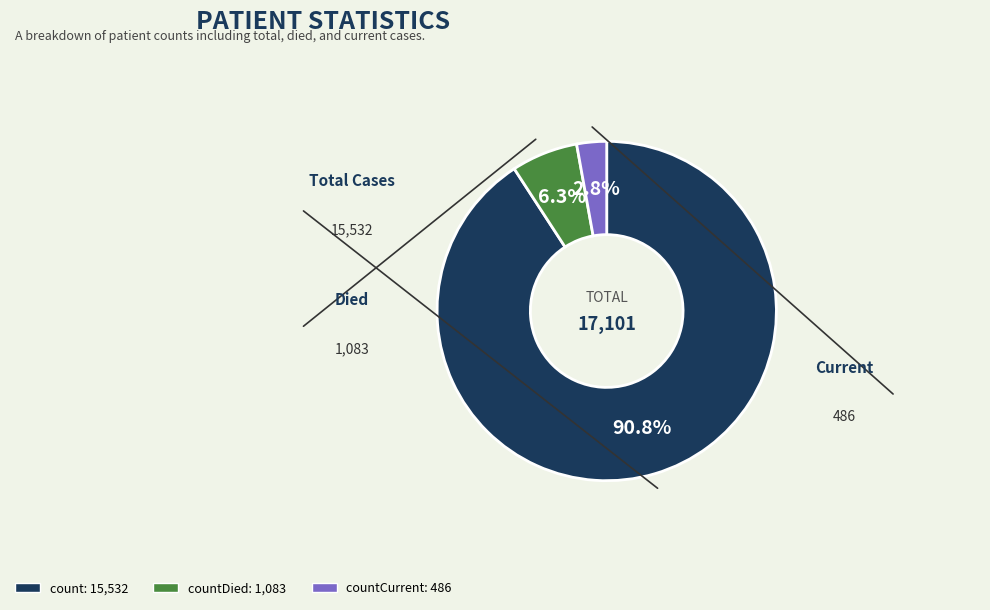

Is there any slice that represents more than half of the pie?

Yes